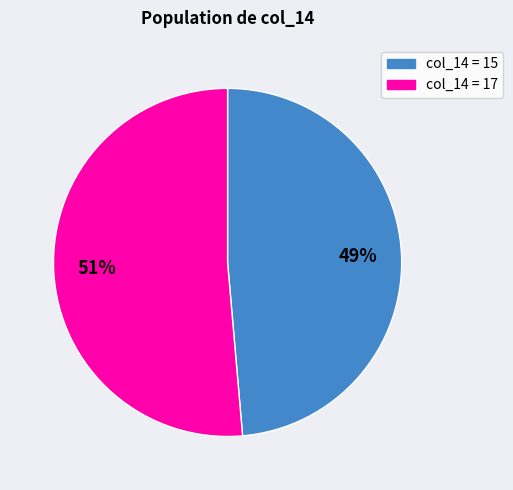

To the nearest percent, what is the average slice percentage?

50%